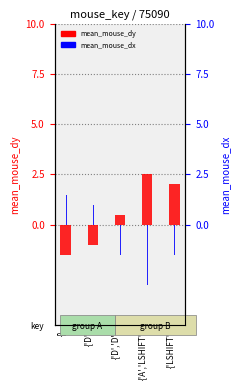

Is it true that mean_mouse_dy equals 2.0 at {'LSHIFT'}?

True